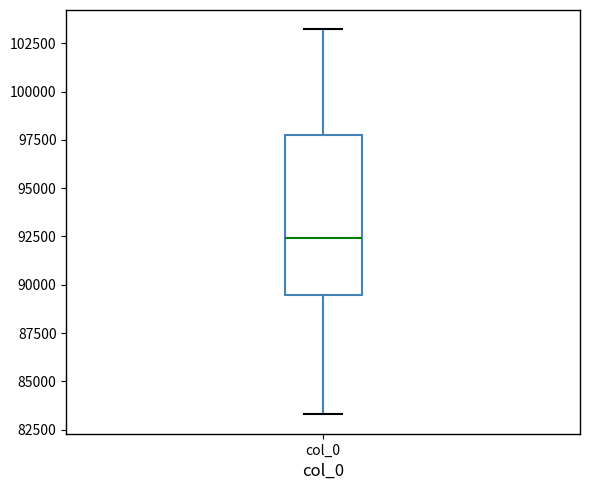

Transcribe this box plot: give where the median line is, the range the box spans, and where the two whiskers end, as read against the y-axis. The values are not printed on the chart, so give them approximately, as read against the axis.

median 92500, box 89500 to 98000, whiskers 83500 to 103000